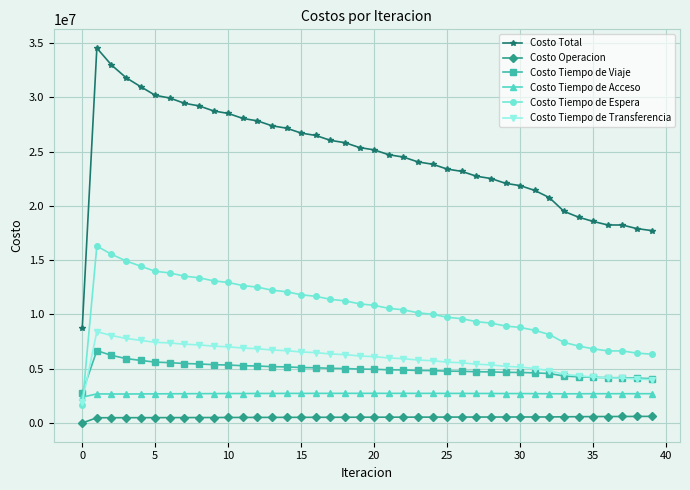

What is the minimum value for Costo Tiempo de Acceso?

2374721.8